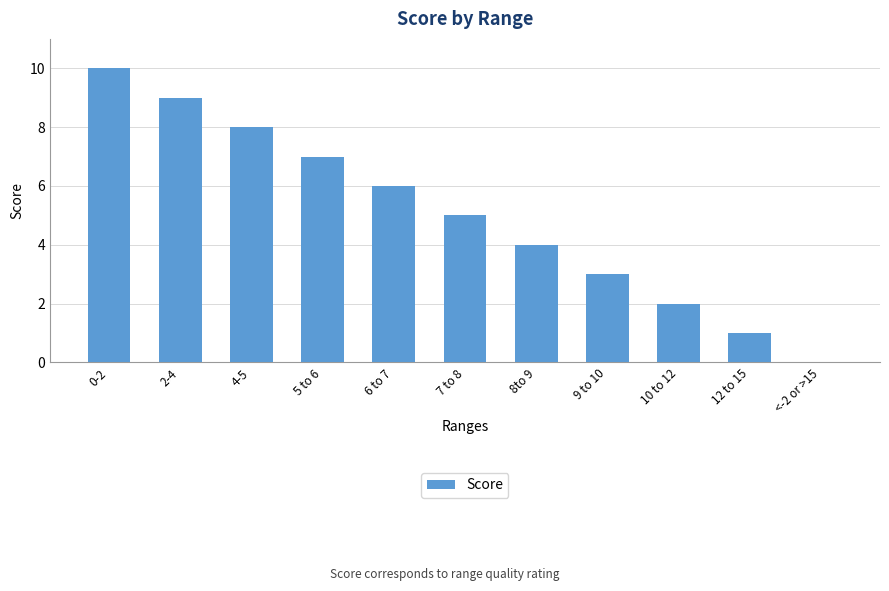

What is the difference between the values at 9 to 10 and 10 to 12?

1